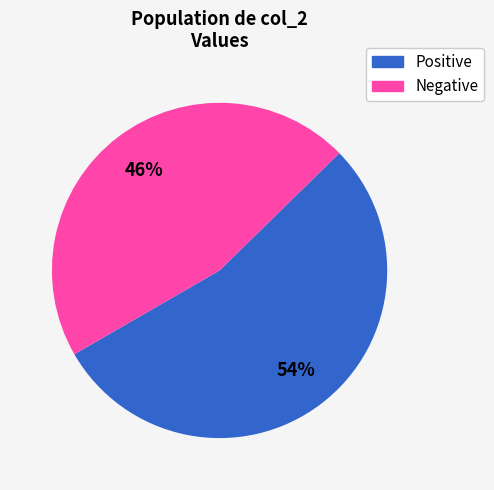

Is there any slice that represents more than half of the pie?

Yes